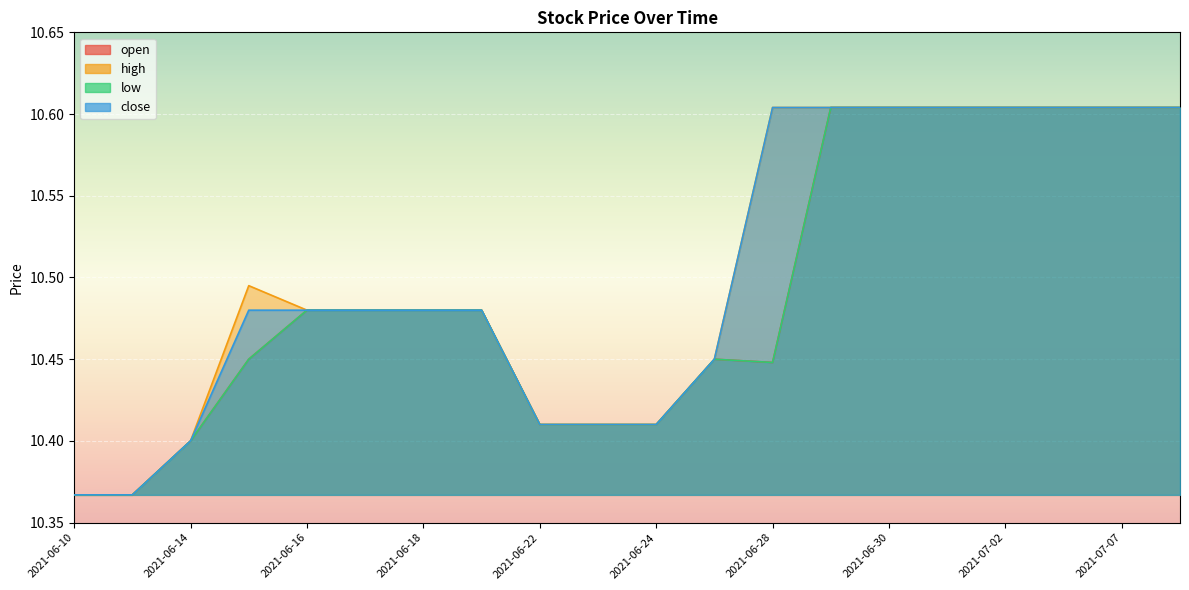

True or false: open and high cross at least once.

False